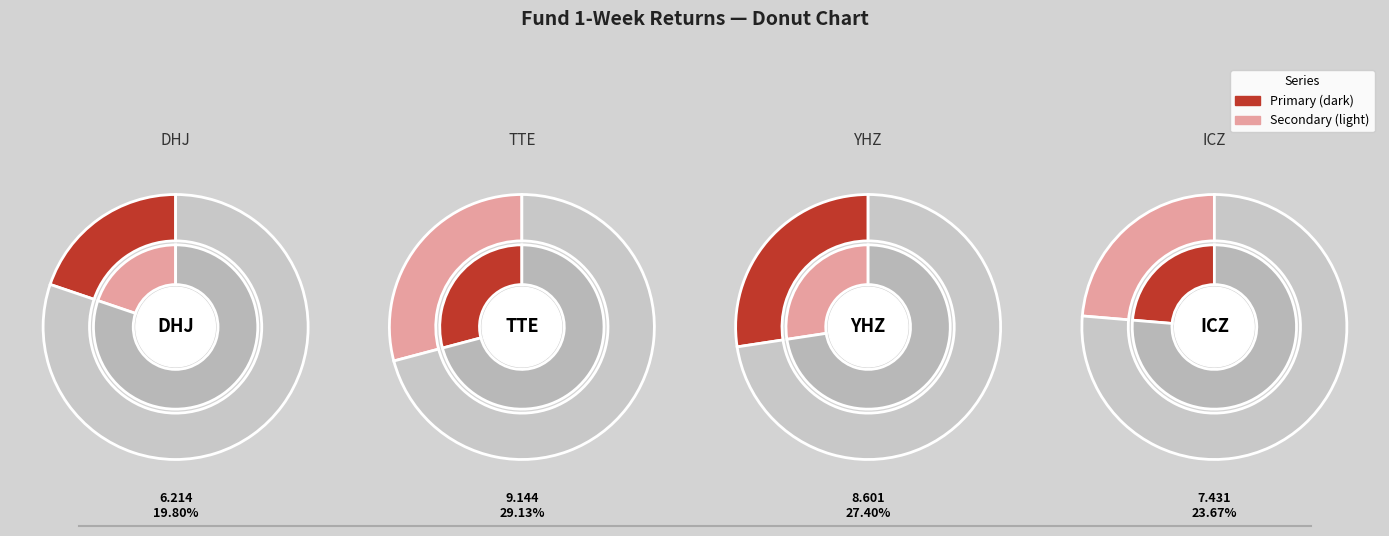

Is it true that ICZ is 15% of the pie?

False